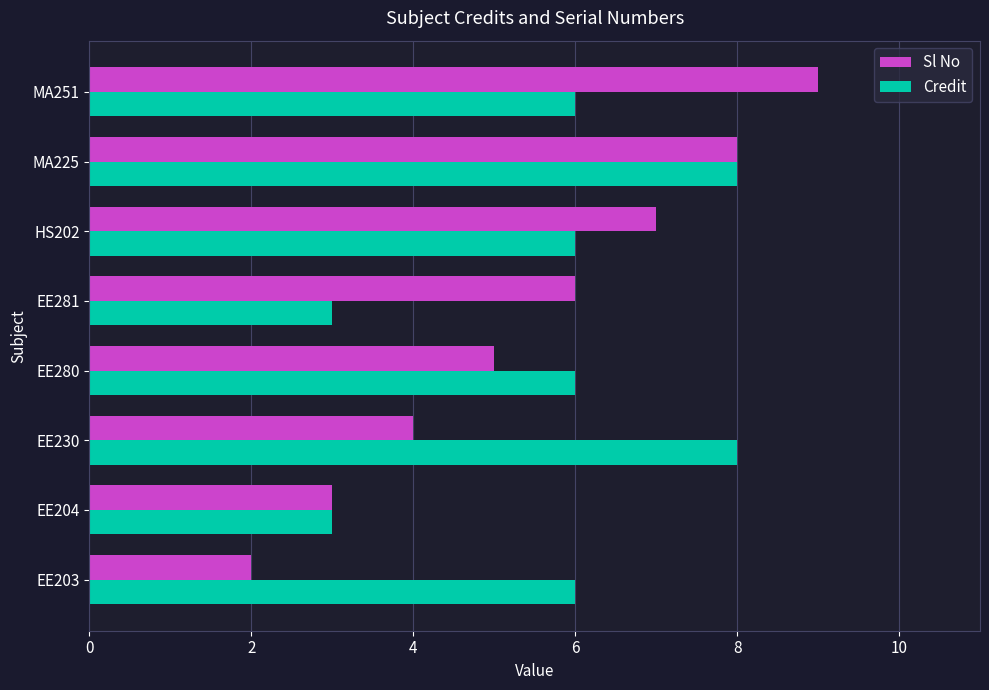

Which series has the widest spread of values?

Sl No